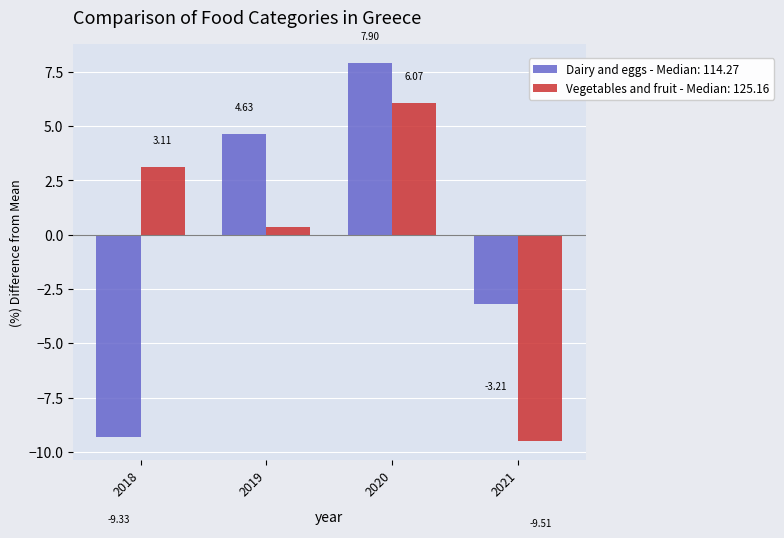

How many negative values does the Dairy and eggs - Median: 114.27 series have?

2